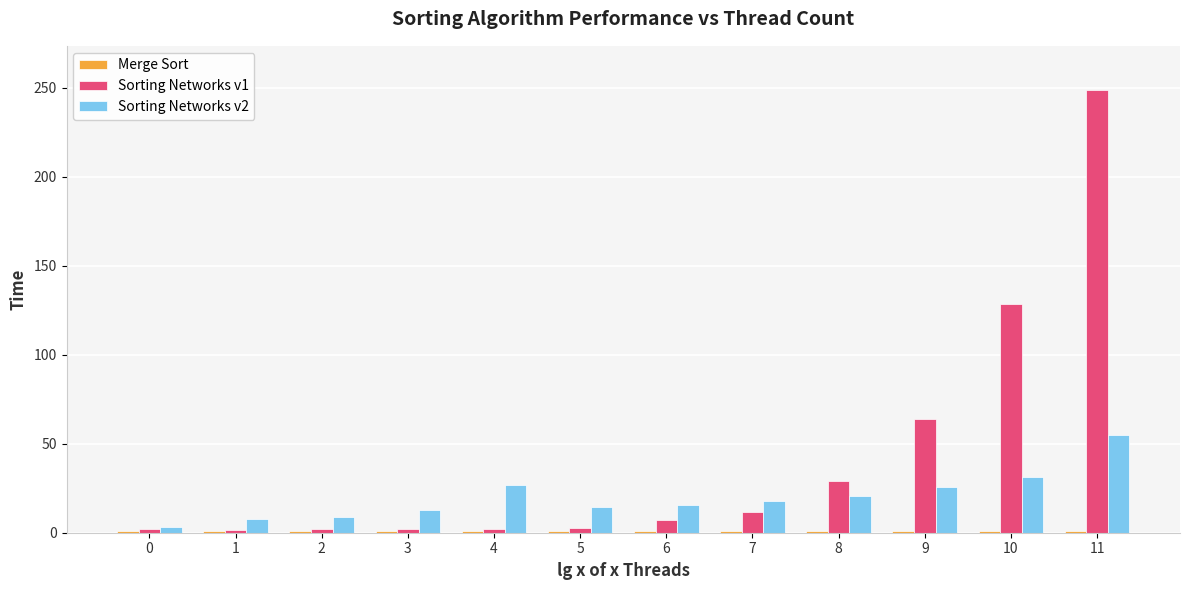

How many groups of bars are there?

12